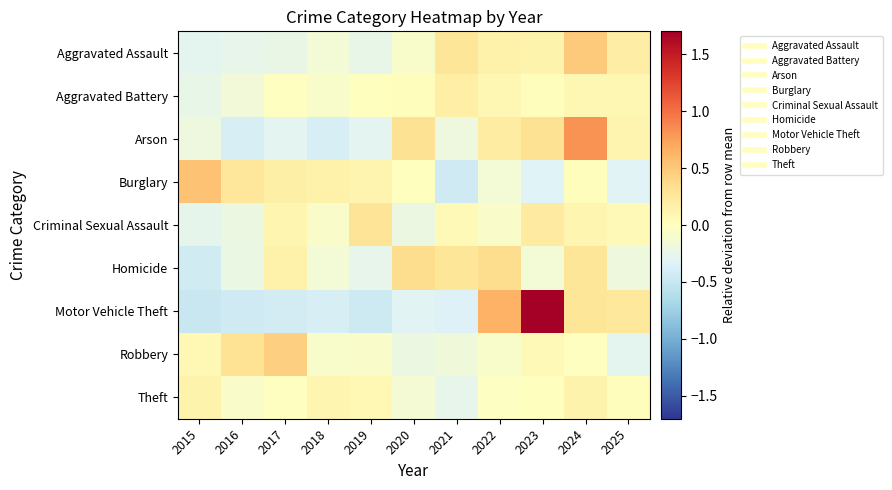

What is the minimum value shown in the chart?

-0.5